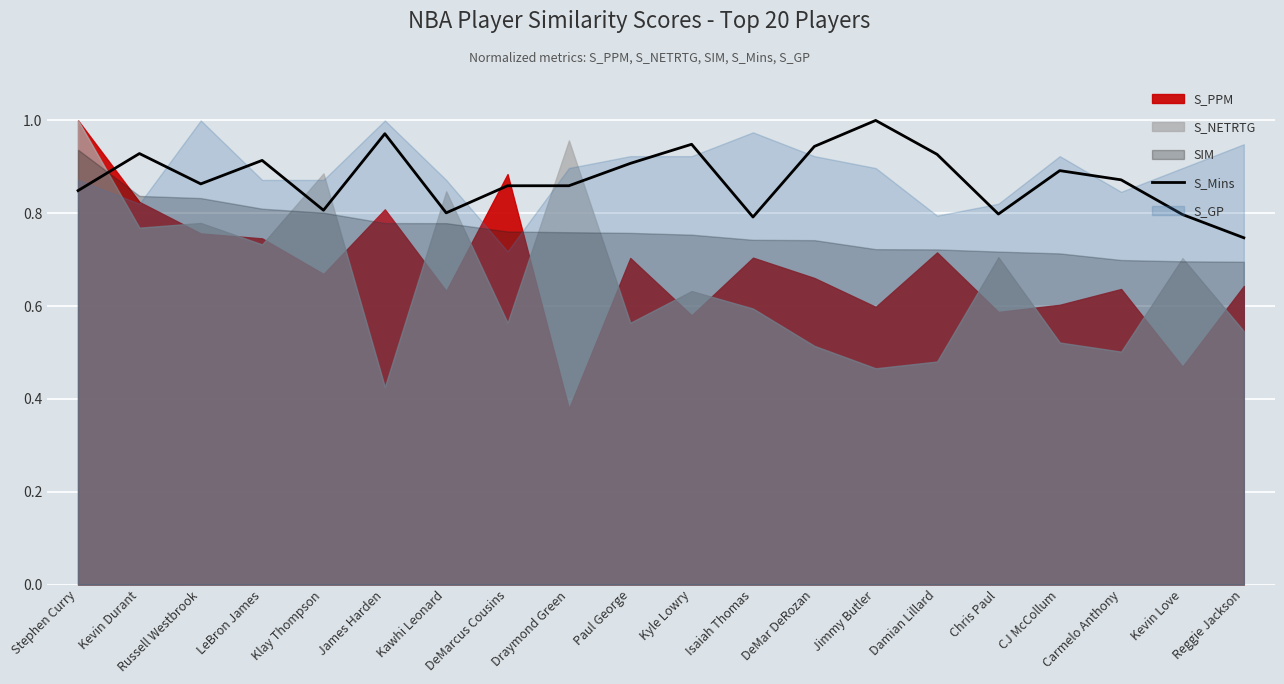

Where is the first local maximum?

Kevin Durant